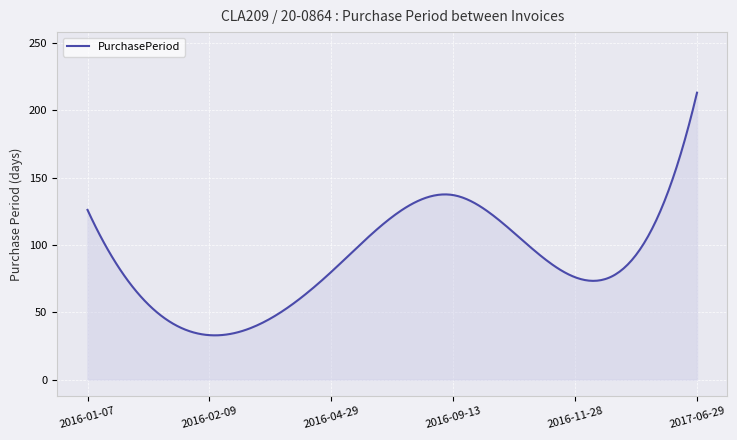

What is the difference between the maximum and minimum values?

180.1